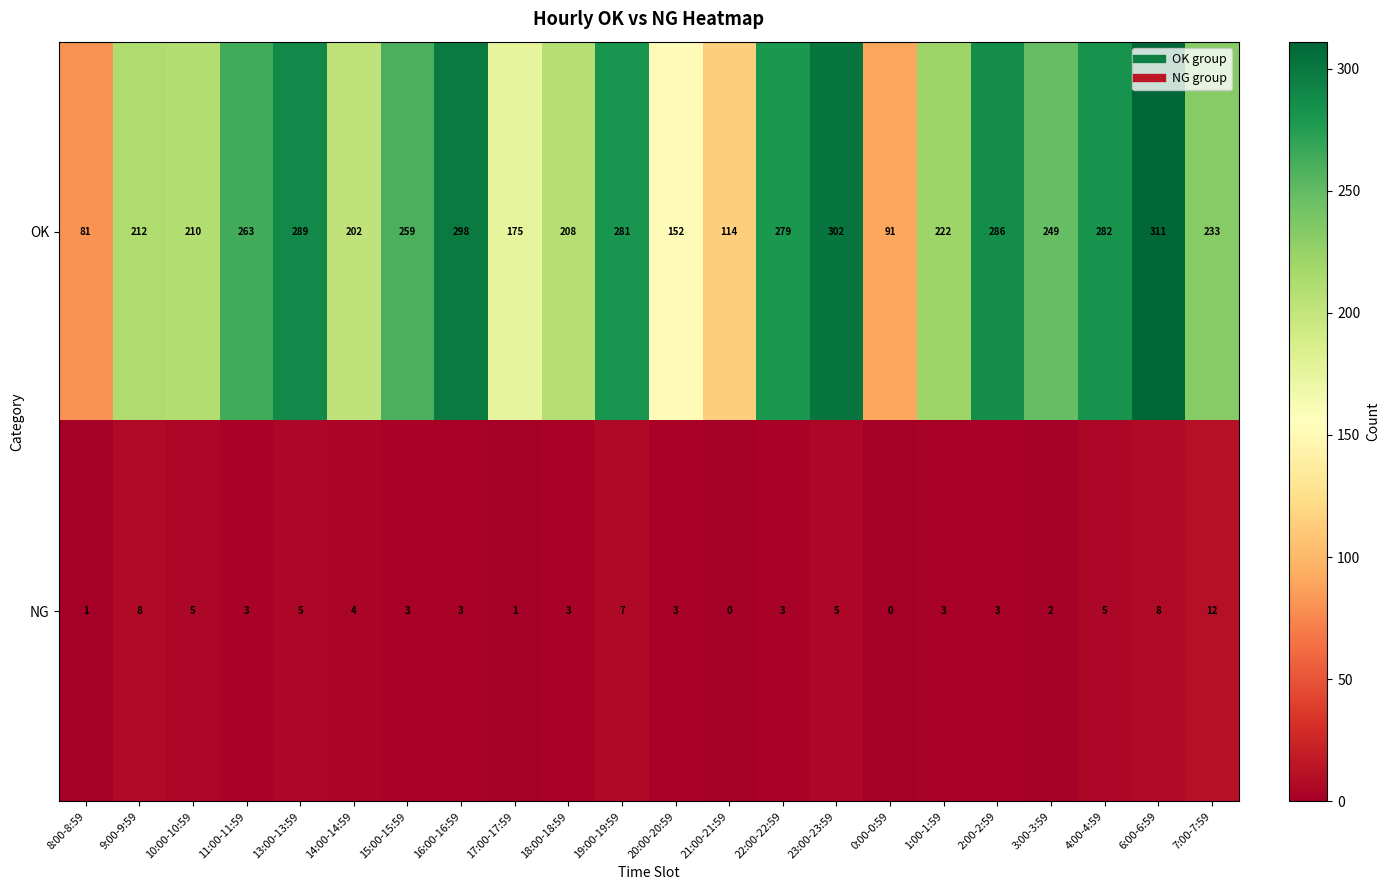

Which series changed the most between 22:00-22:59 and 7:00-7:59?

OK